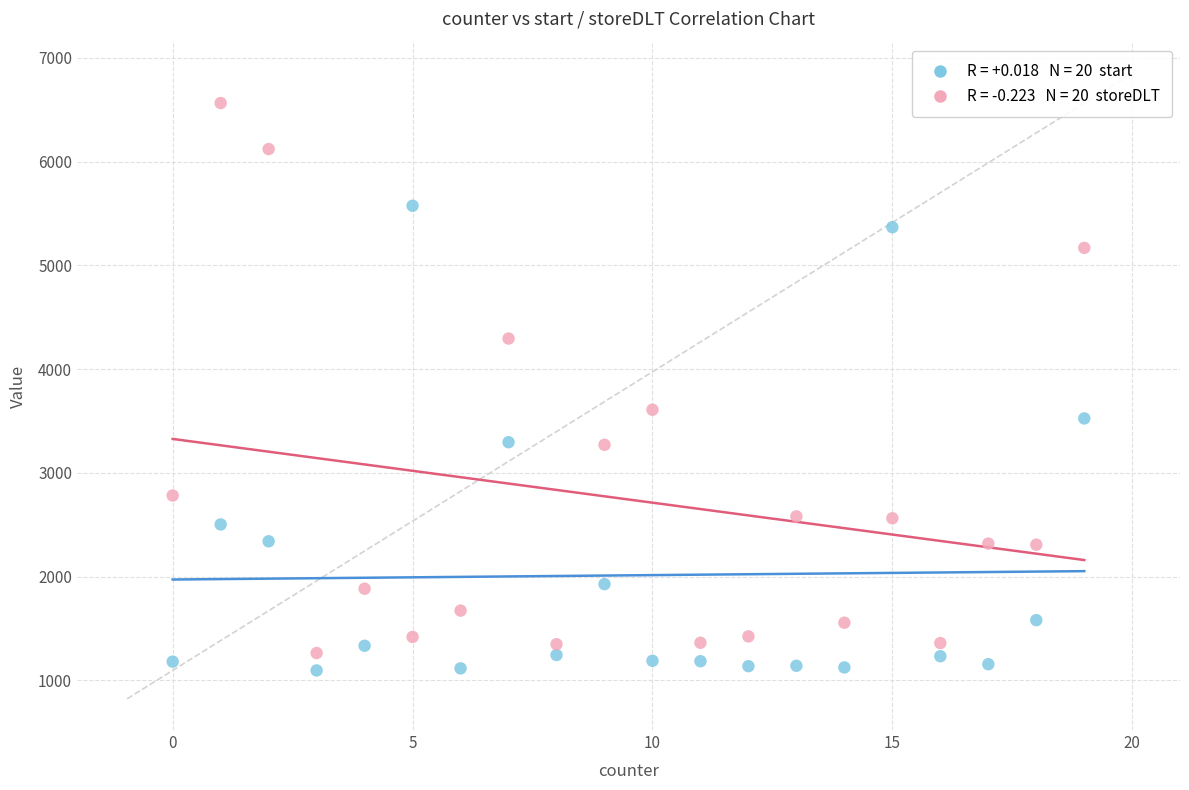

Across all data points, what is the range of Y values (max minus min)?

5469